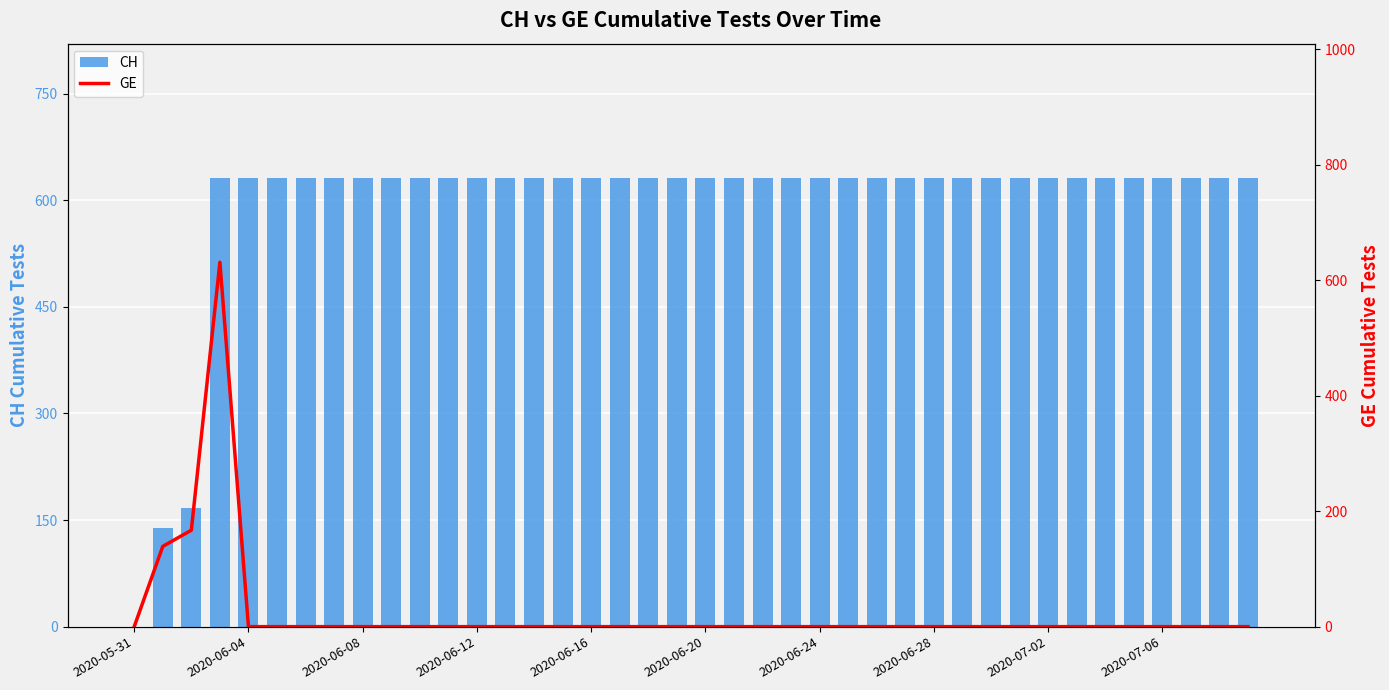

The value of CH at 22 is 248. True or false?

False